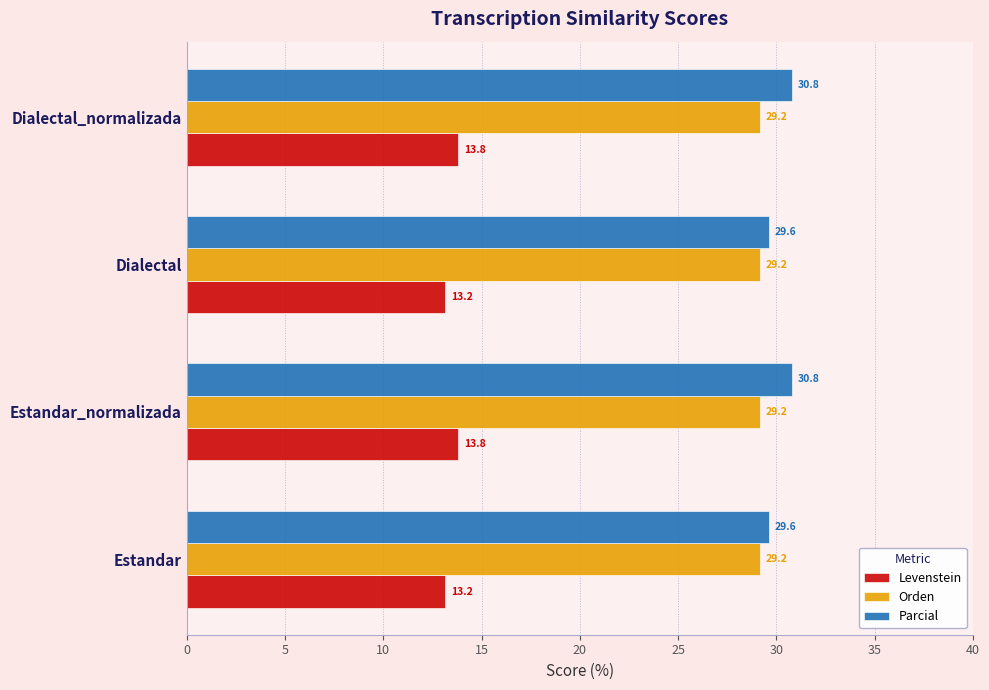

Which series has the largest total across all categories?

Parcial